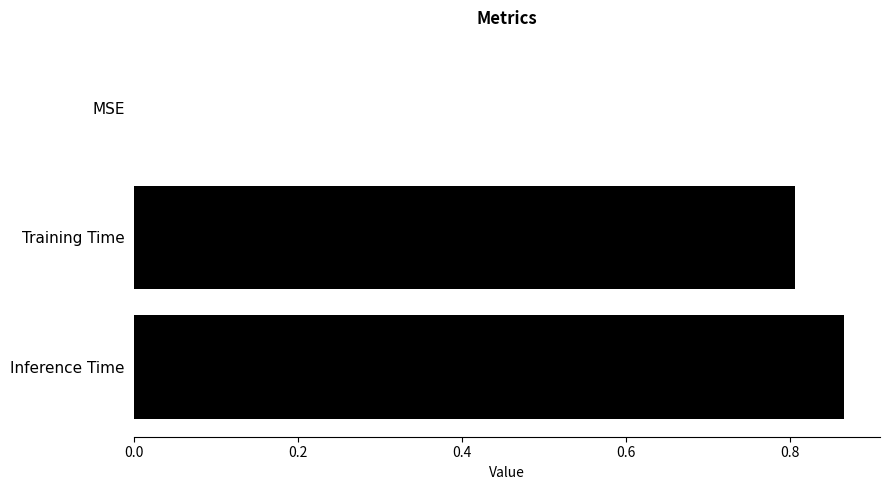

The chart shows a value of 0.3 at Inference Time. True or false?

False